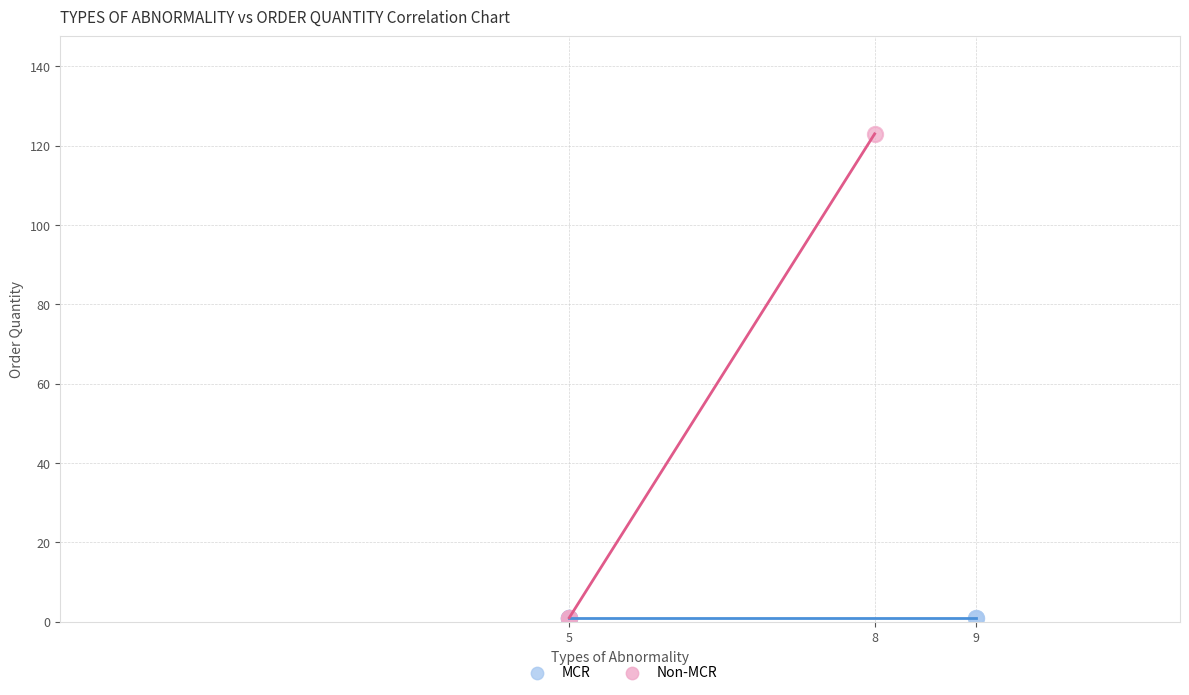

Which series reaches the maximum Y coordinate?

Non-MCR